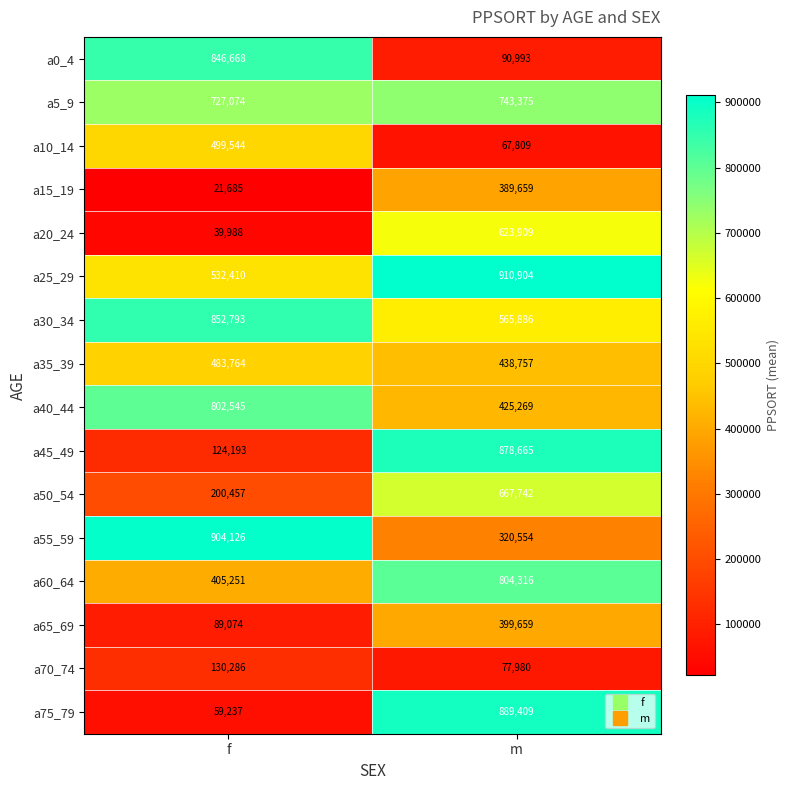

At how many categories does at least one series exceed 585547?

2